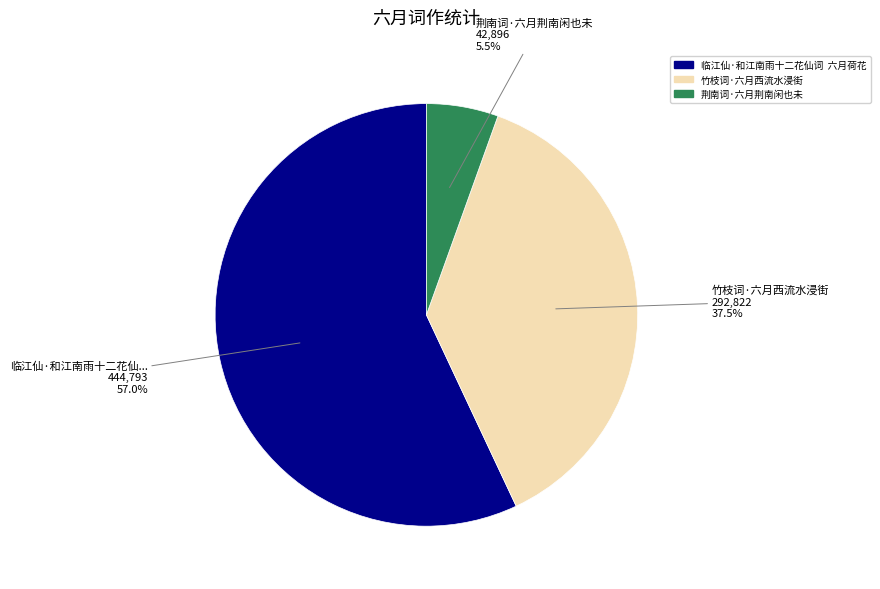

Rank the categories by value from lowest to highest.

荆南词·六月荆南闲也未, 竹枝词·六月西流水浸街, 临江仙·和江南雨十二花仙词 六月荷花